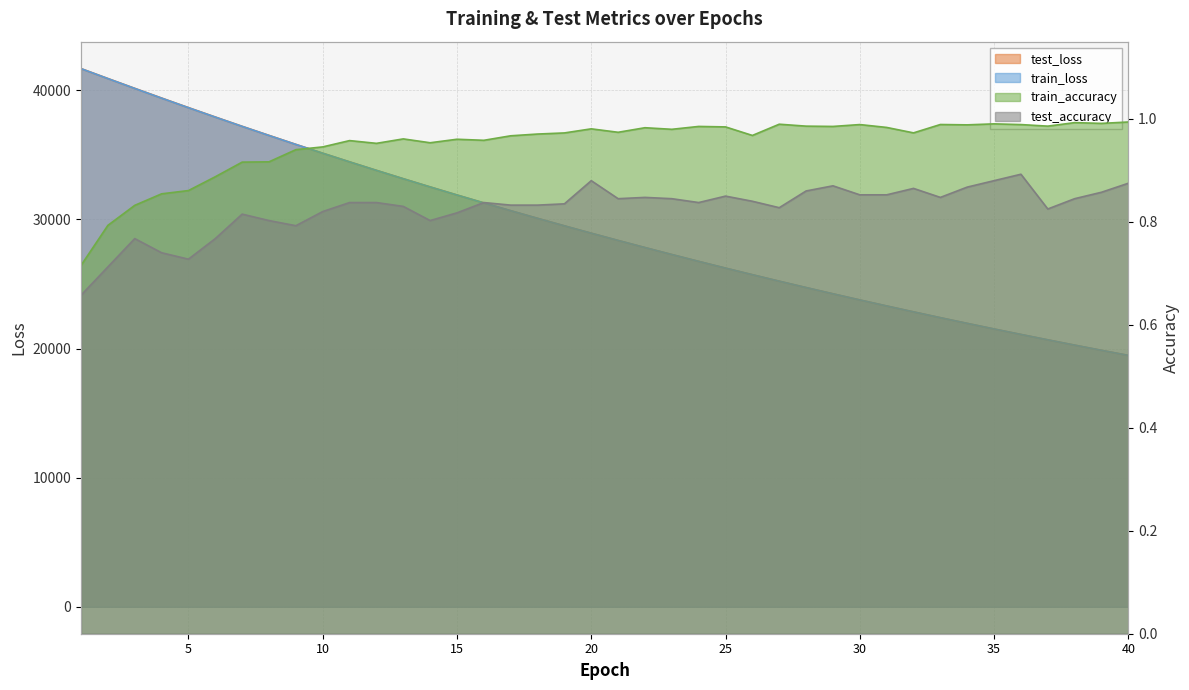

How many series are shown in this chart?

4